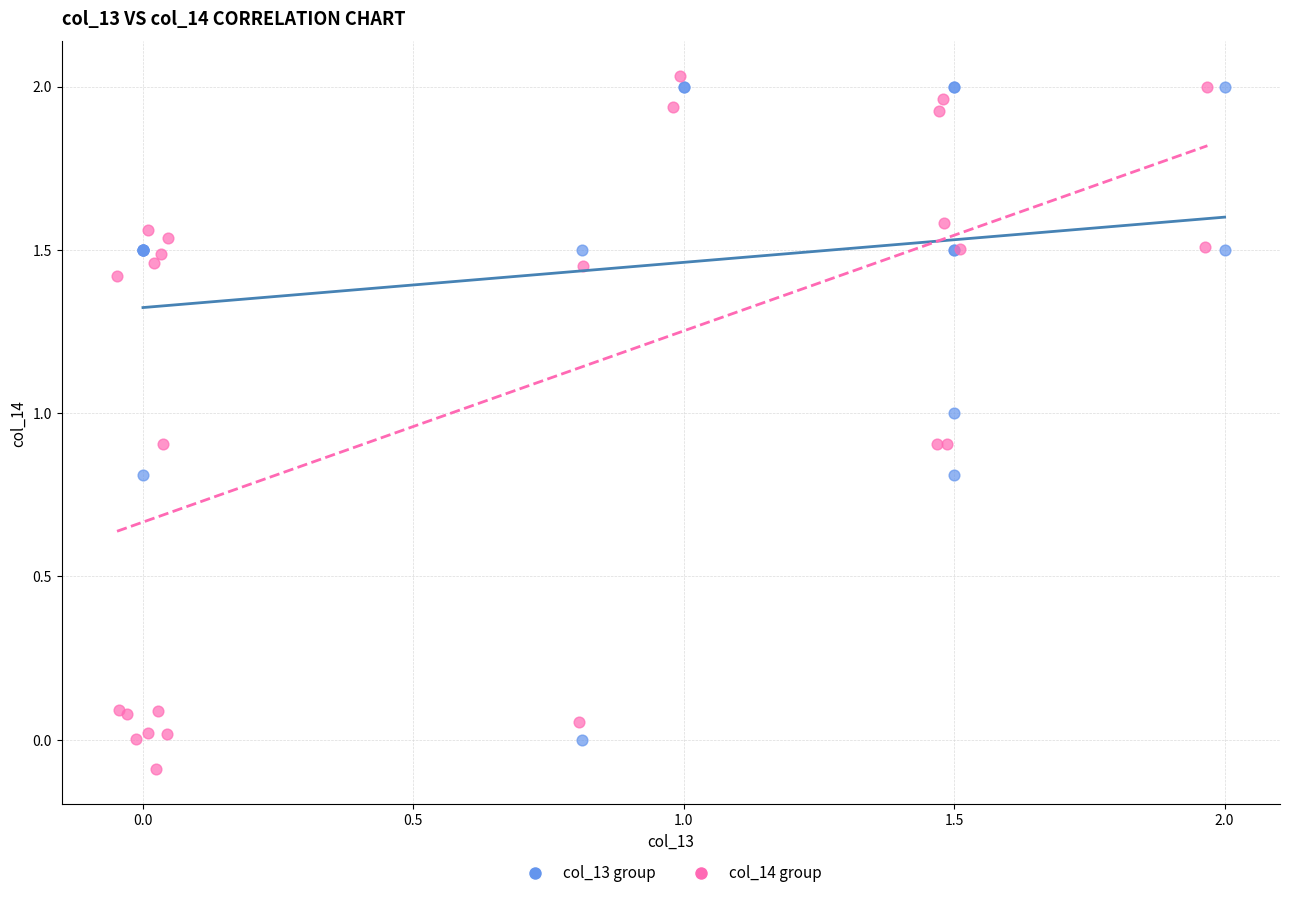

Which series has the largest Y range (max minus min)?

col_14 group